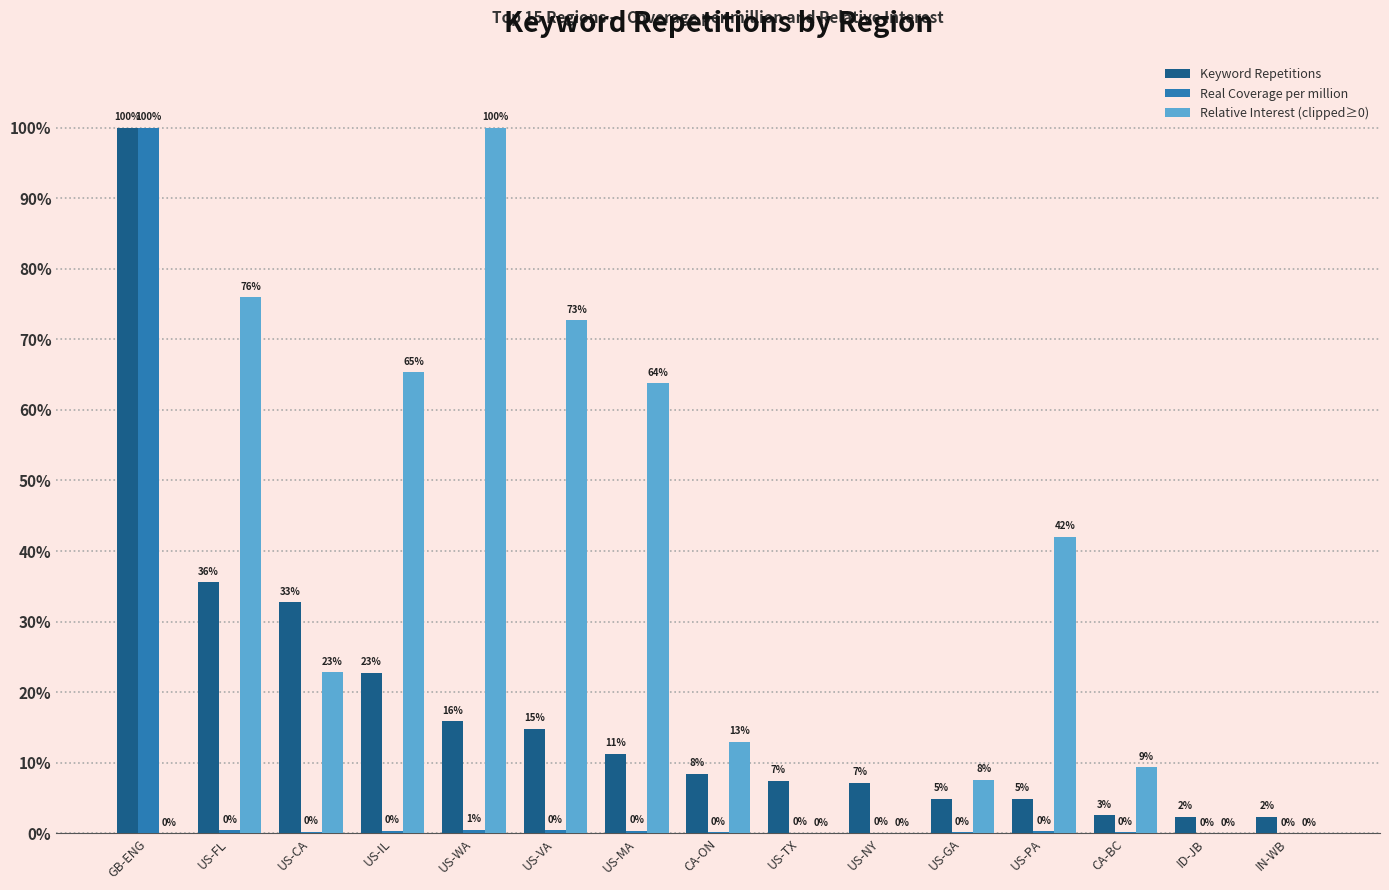

Where does the Relative Interest (clipped≥0) series first go above 12?

US-FL